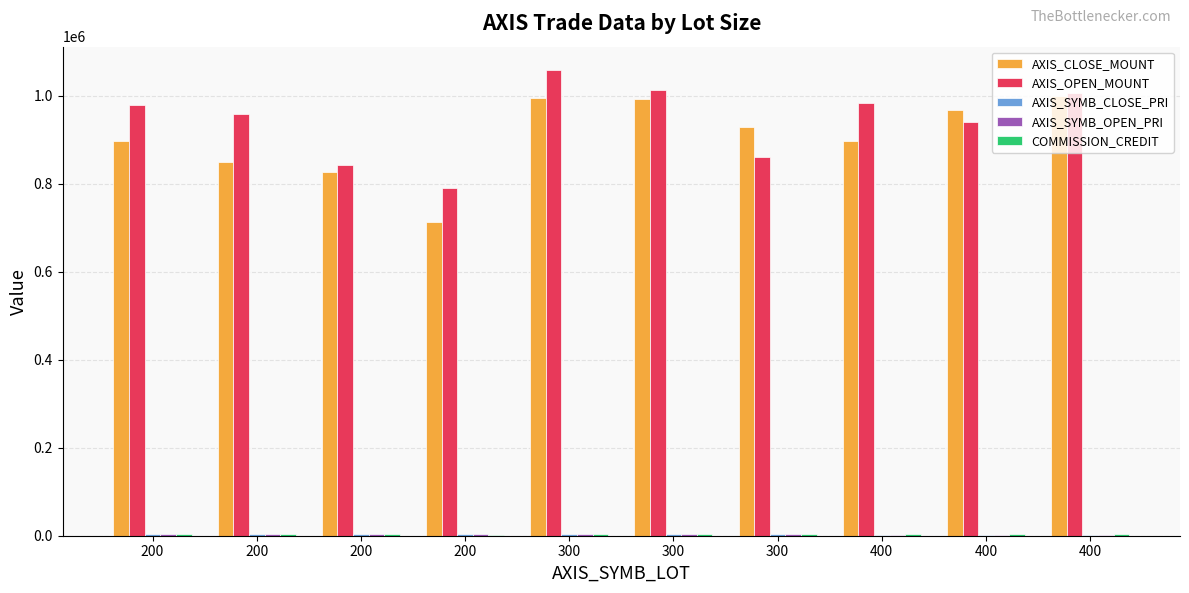

The COMMISSION_CREDIT series shows 1267 at 400. True or false?

False